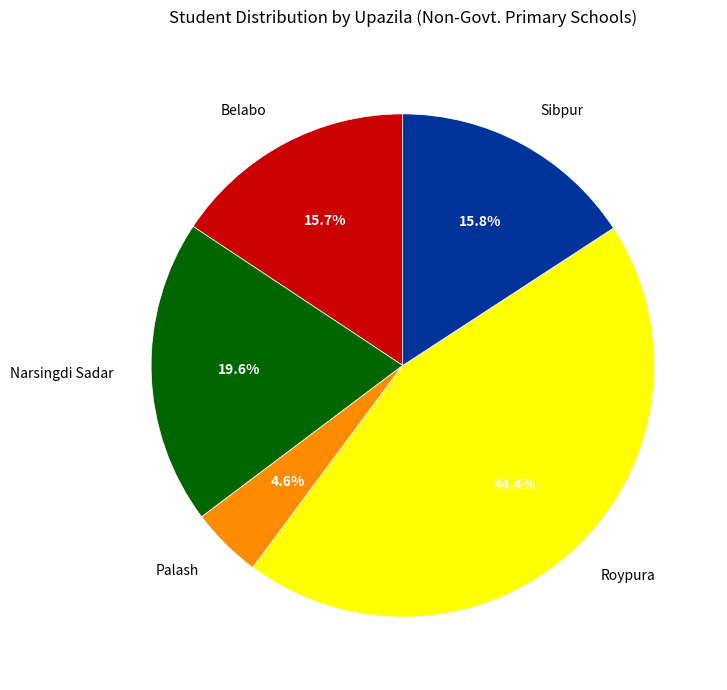

Approximately how many times larger is the value at Sibpur compared to Narsingdi Sadar?

0.8